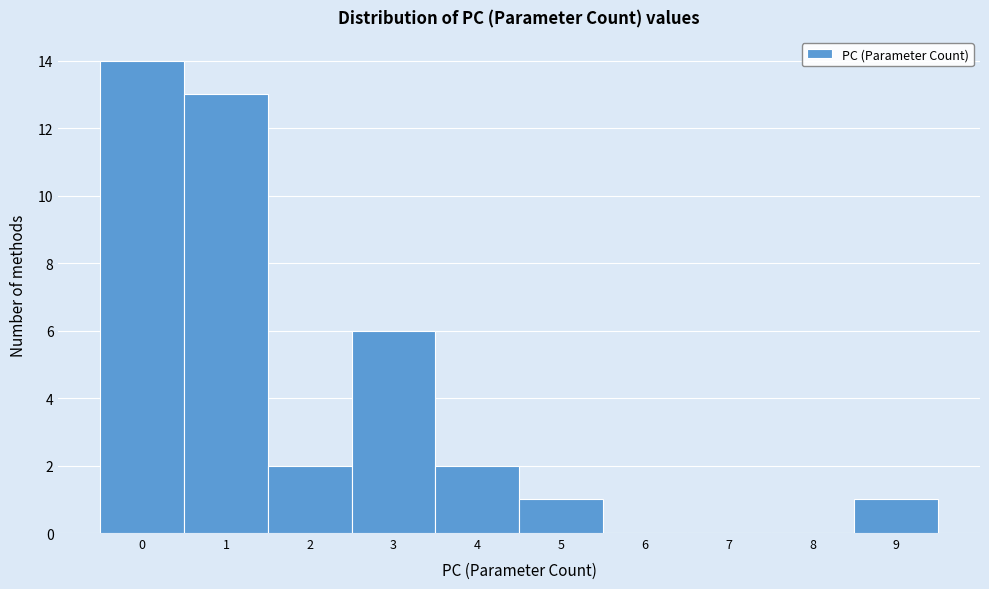

Reading left to right, list every bar in this chart as the range it spans on the x-axis followed by its height. The values are not printed on the chart, so give them approximately, as read against the axis.

-0.5 to 0.5: 14
0.5 to 1.5: 13
1.5 to 2.5: 2
2.5 to 3.5: 6
3.5 to 4.5: 2
4.5 to 5.5: 1
5.5 to 6.5: 0
6.5 to 7.5: 0
7.5 to 8.5: 0
8.5 to 9.5: 1